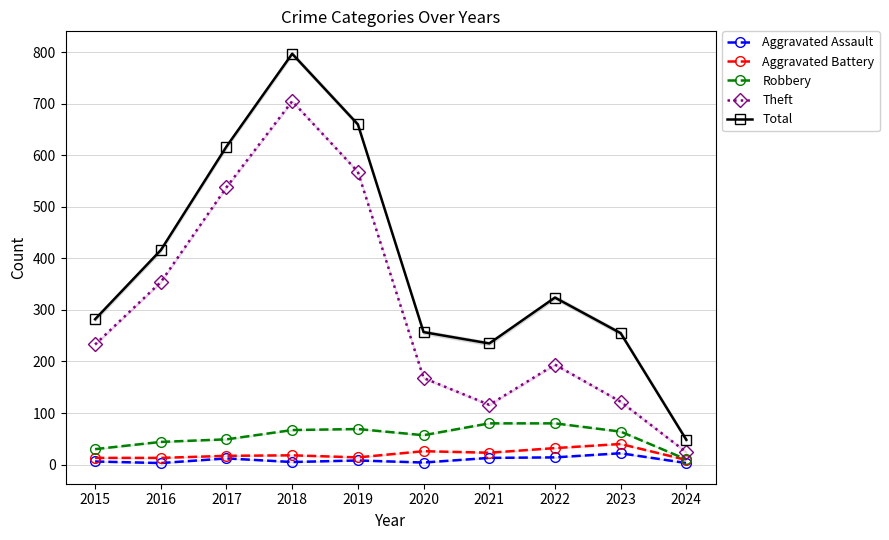

What is the spread (max minus min) of values at 2024?

45